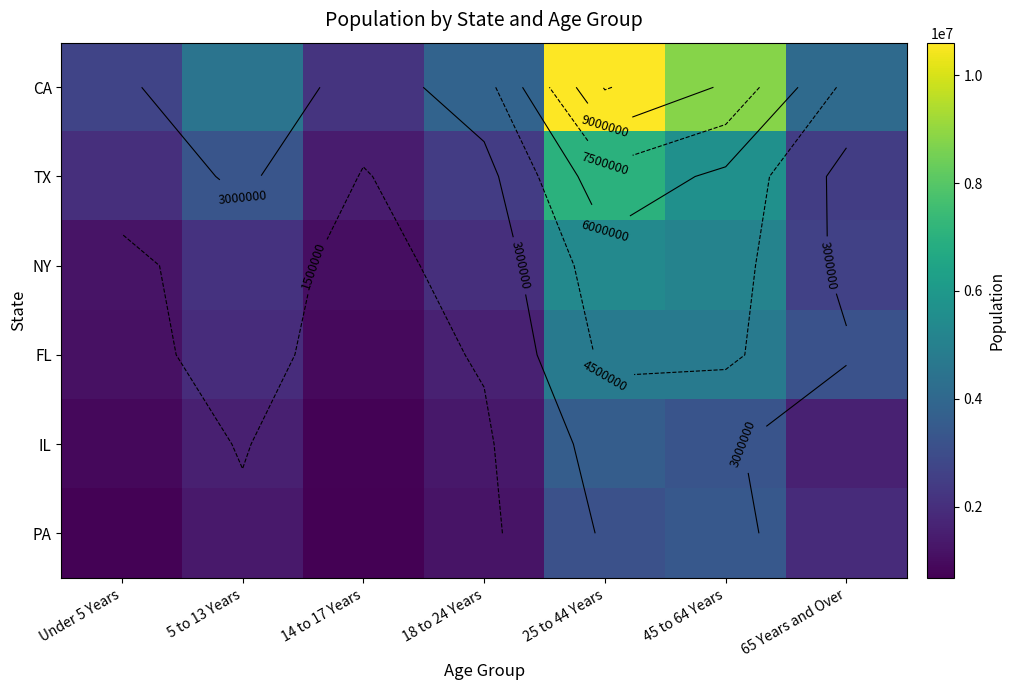

What is the sum of the IL values at 65 Years and Over and 14 to 17 Years?

2301281